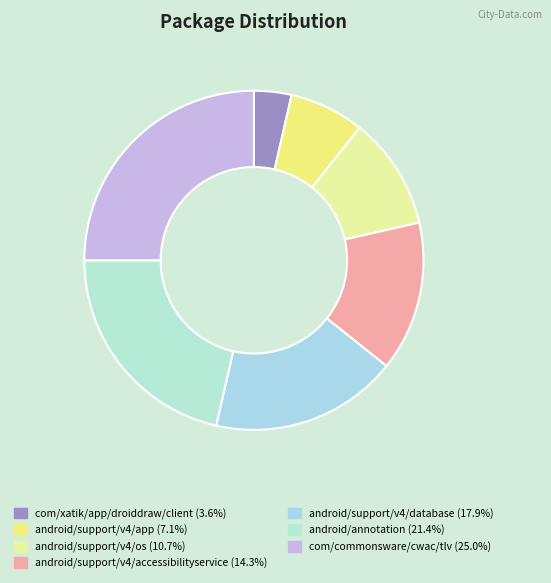

What is the total percentage of android/support/v4/database and android/support/v4/os?

28.6%